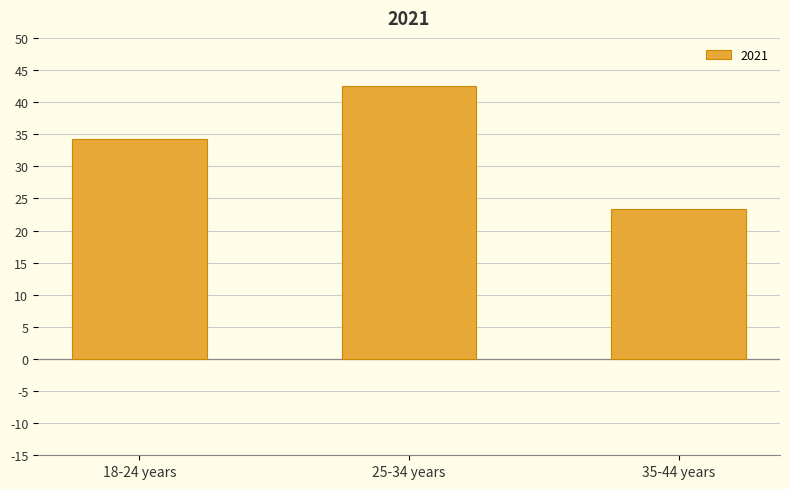

Reading right to left, what are all the values shown in this chart?

35-44 years=23.3	25-34 years=42.5	18-24 years=34.2